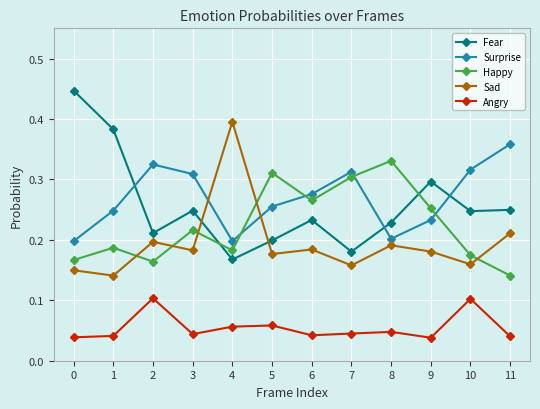

How many intersections are there between Surprise and Fear?

3